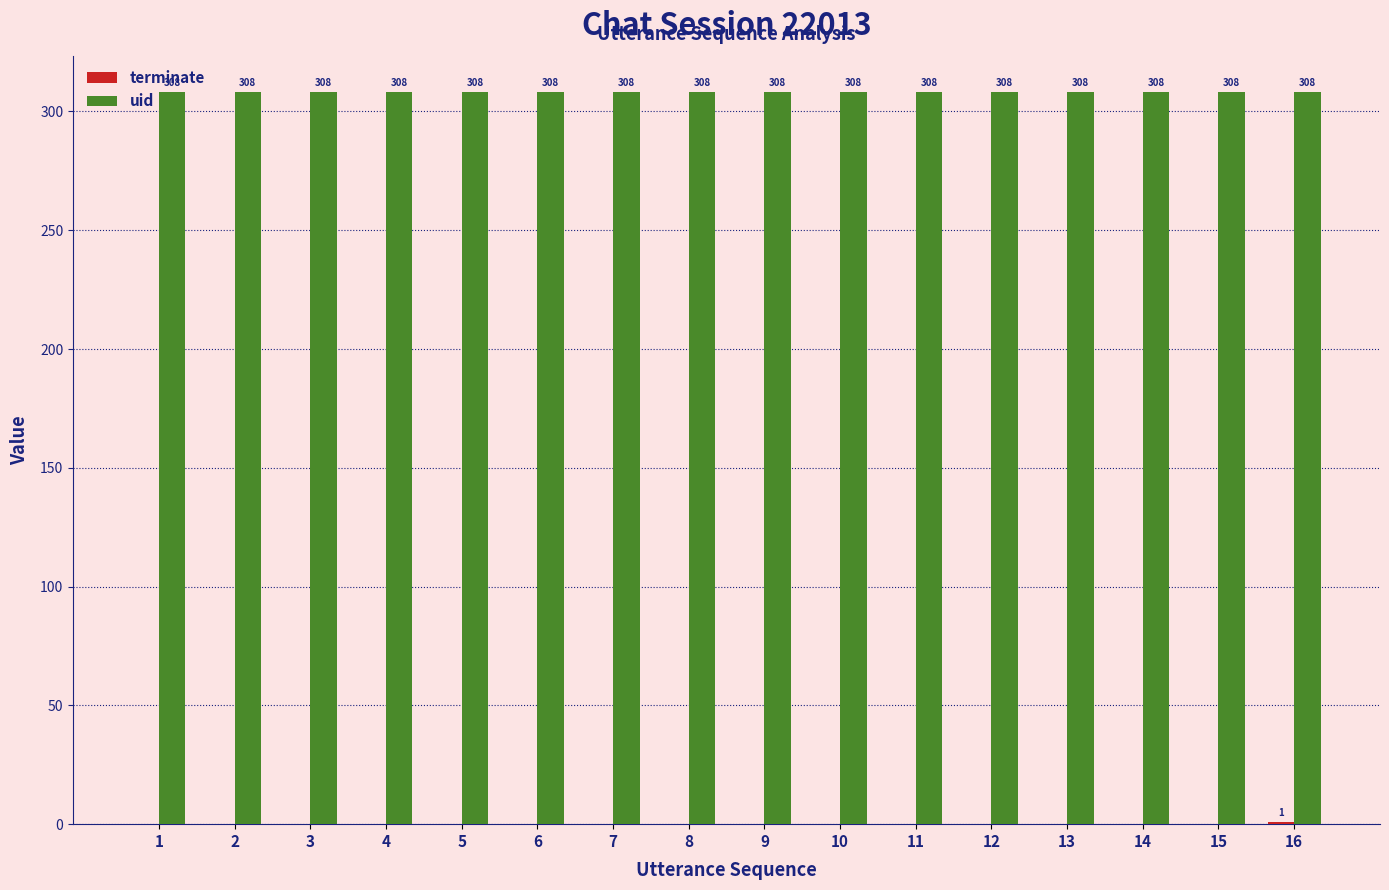

What is the sum of the uid values at 6 and 7?

616